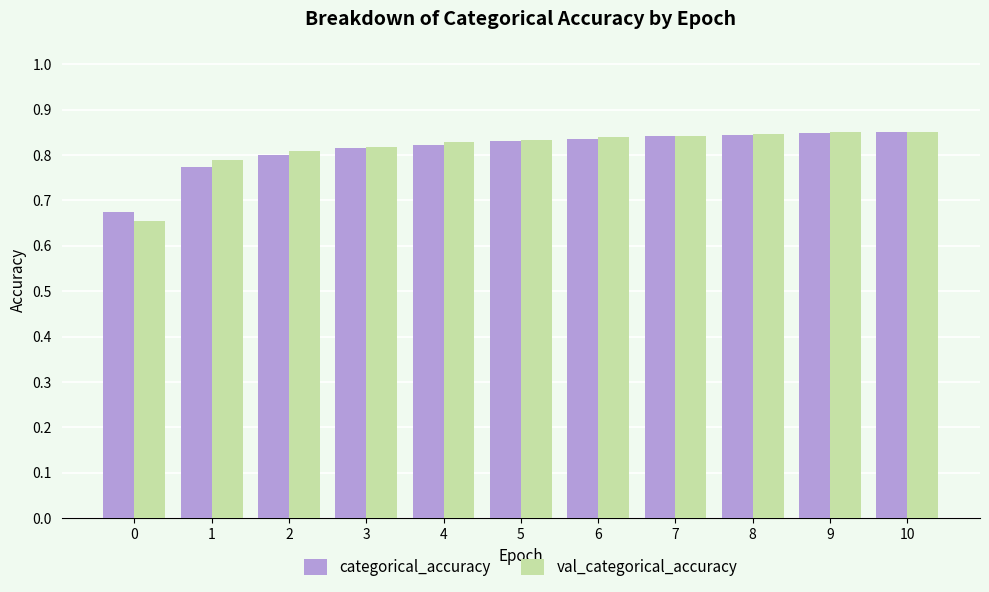

Count the categorical_accuracy values in the range 0 to 1.

11